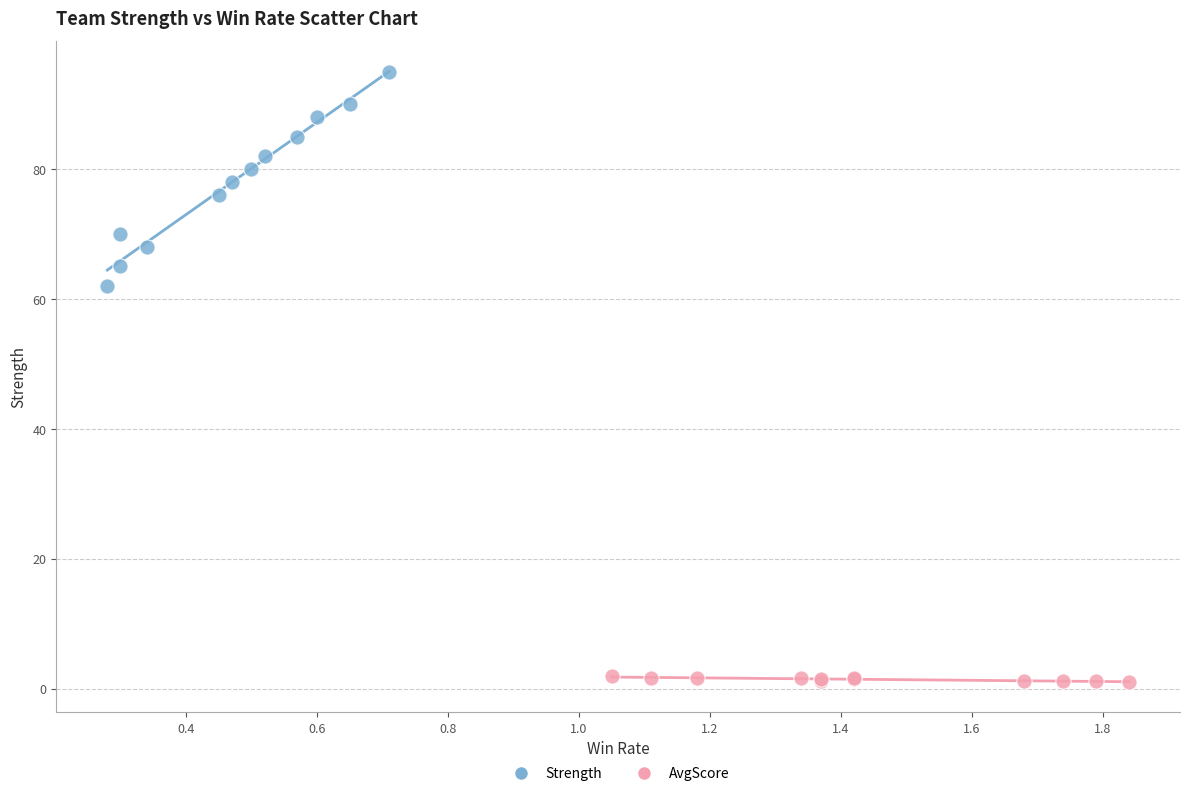

Which series has the largest Y range (max minus min)?

Strength